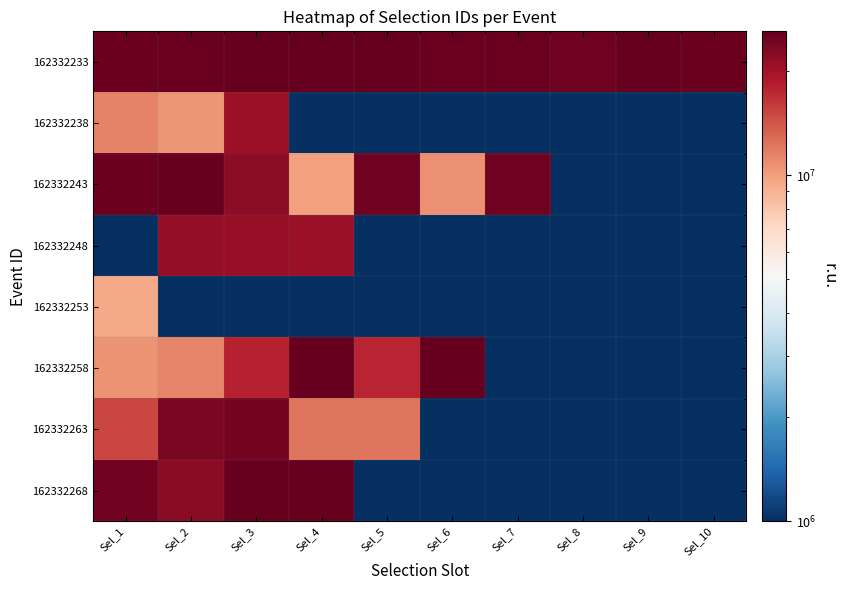

Which series has the largest total across all categories?

162332233